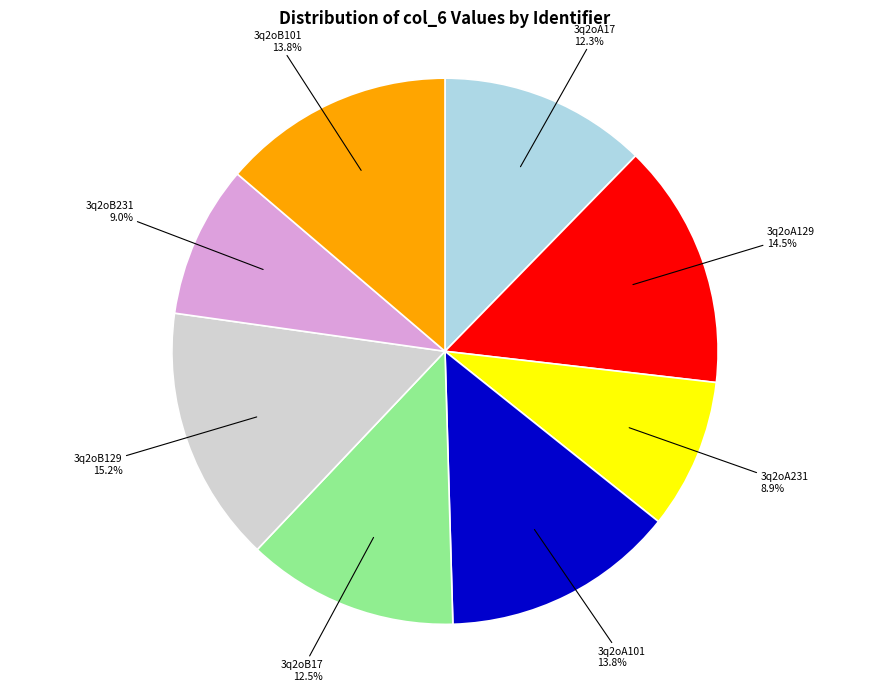

Is there any slice that represents more than half of the pie?

No